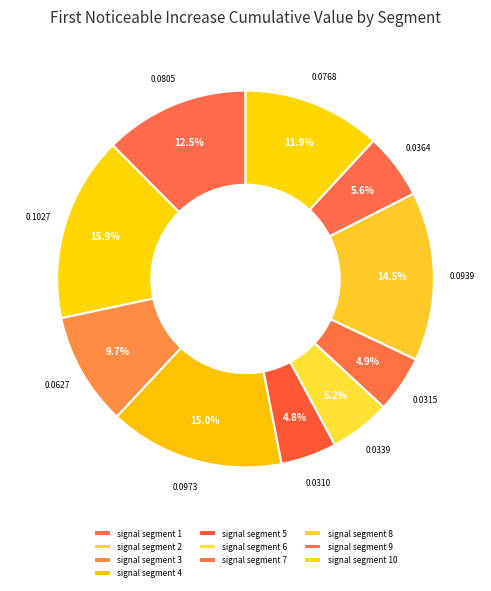

How many slices are in this pie chart?

10